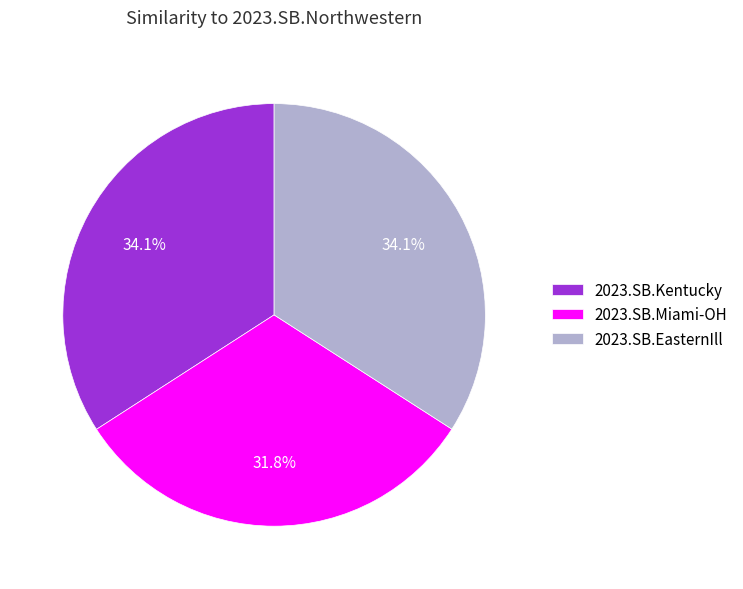

What is the smallest slice in the pie chart?

2023.SB.Miami-OH